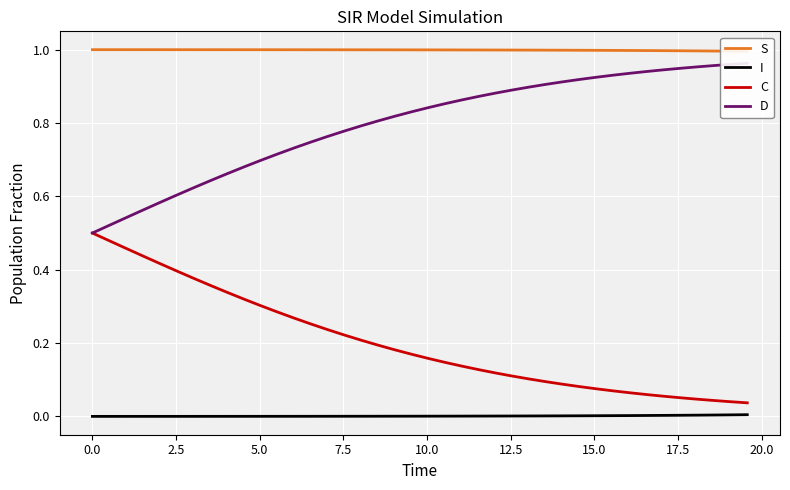

What is the sum of all S values?

39.9